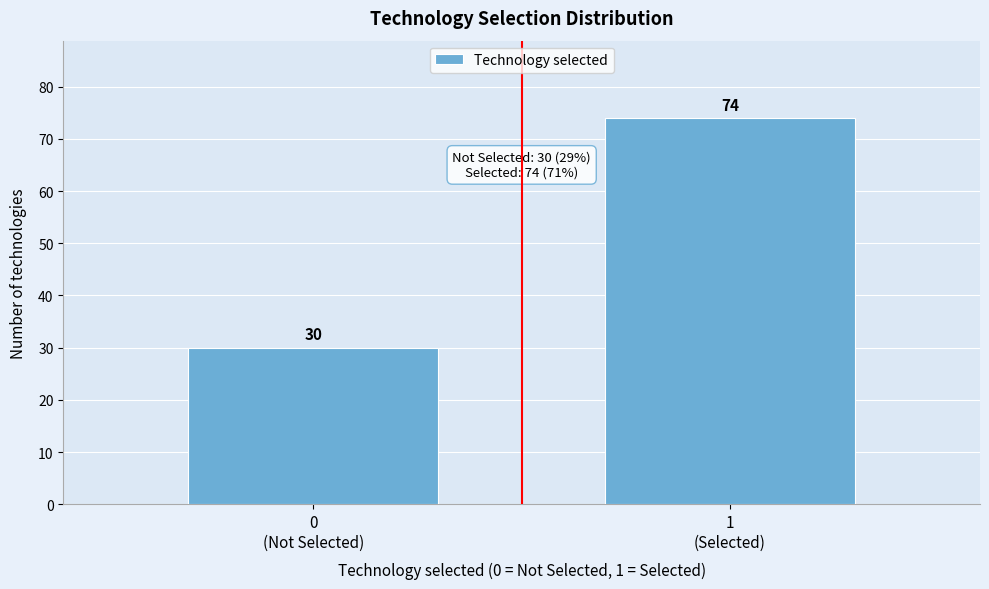

Reading left to right, list all the values displayed in this chart.

30	74